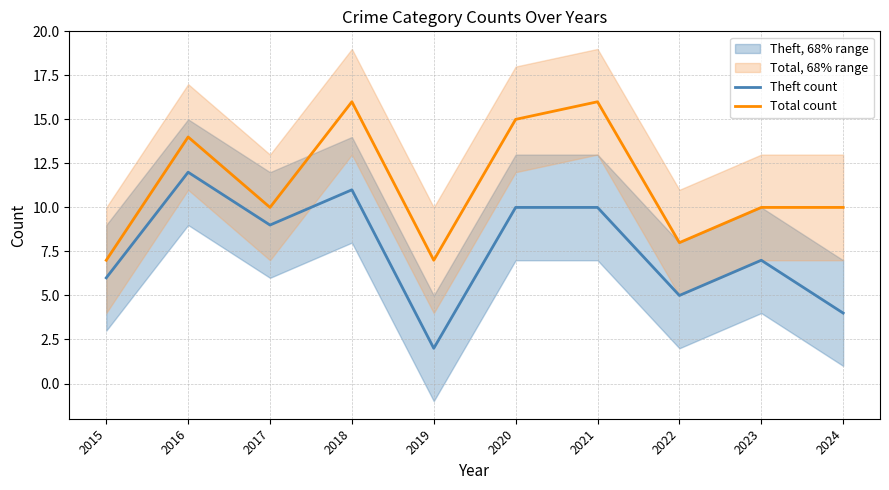

What is the difference between the maximum and minimum values in the Total count series?

9